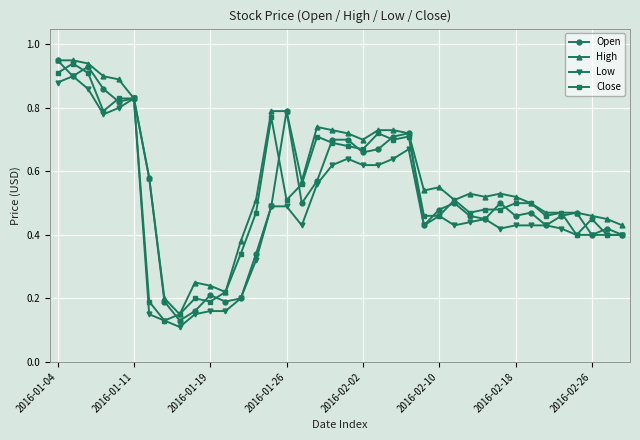

At how many categories does at least one series exceed 0?

38